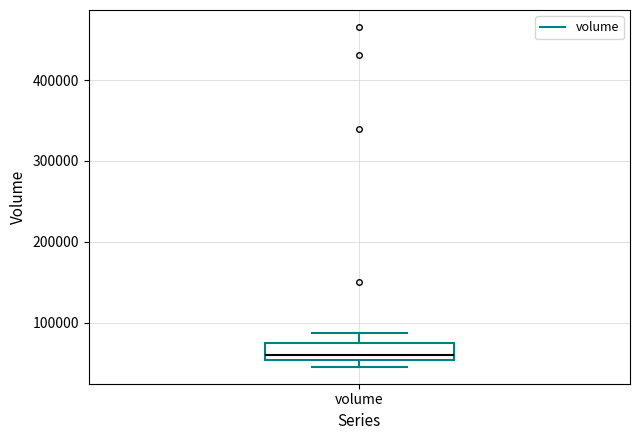

Where is the lower edge of the box for volume on the y-axis? The values are not printed on the chart, so give them approximately, as read against the axis.

50000